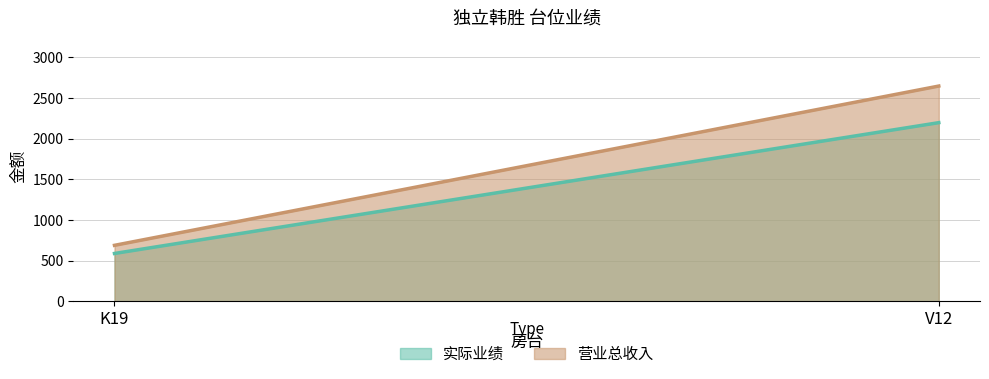

At how many categories does at least one series exceed 875?

1